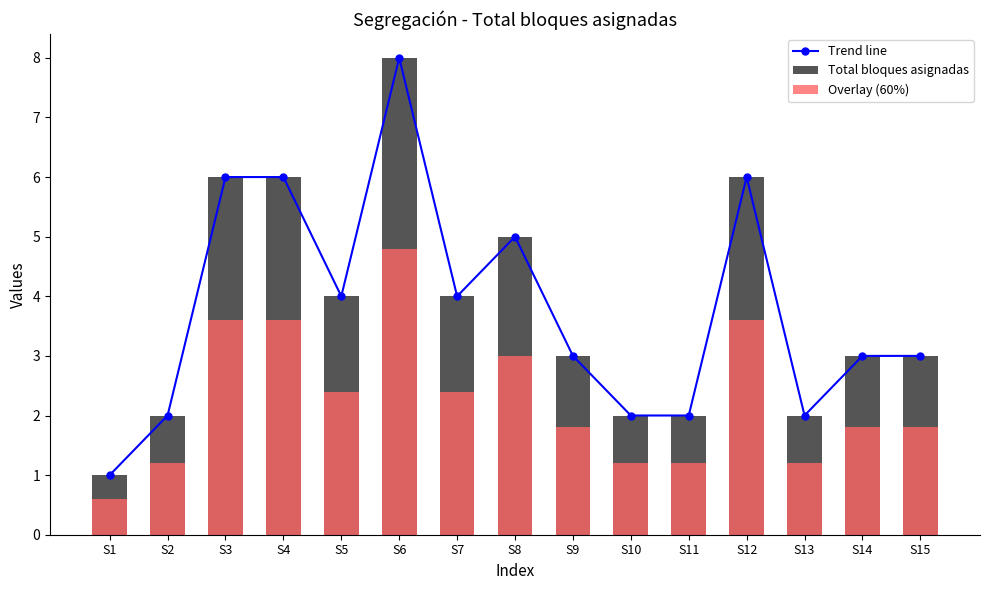

What is the value of the Overlay (60%) bar at the 15th from the left?

1.8